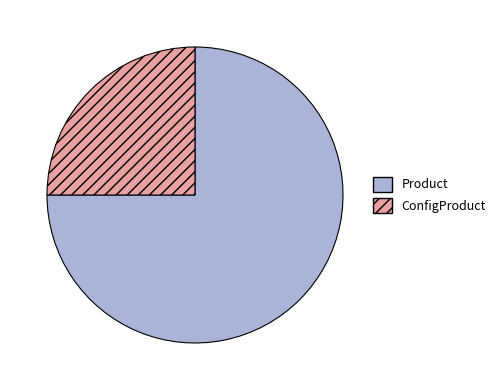

What is the smallest slice in the pie chart?

ConfigProduct